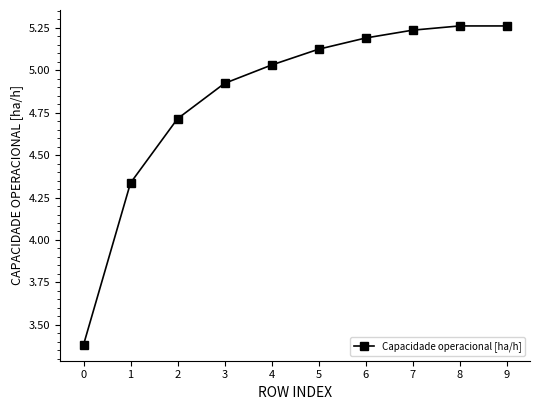

At which label is the value closest to 4?

1